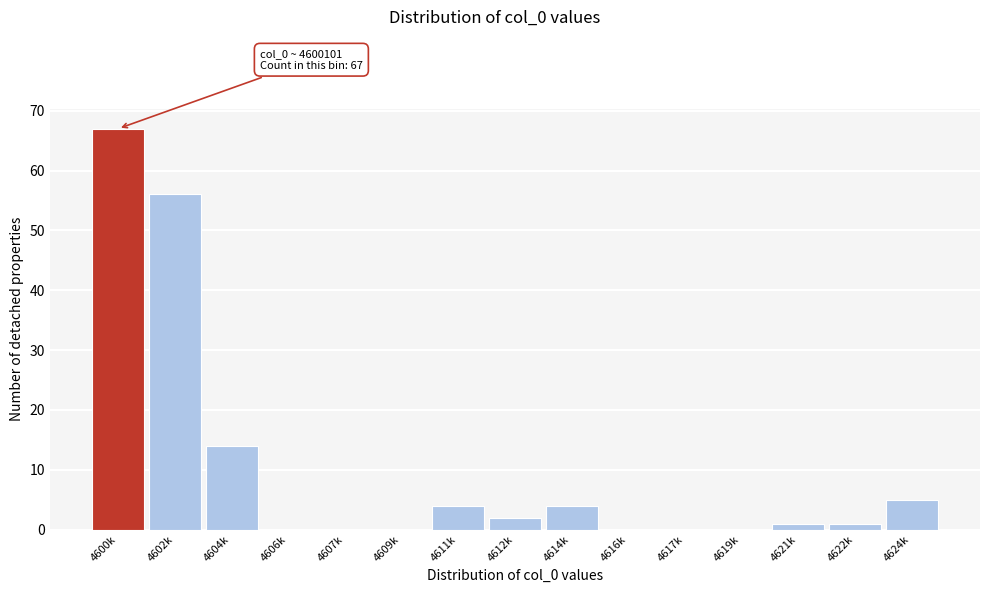

Reading right to left, extract all data points from this chart.

4624k=5	4622k=1	4621k=1	4619k=0	4617k=0	4616k=0	4614k=4	4612k=2	4611k=4	4609k=0	4607k=0	4606k=0	4604k=14	4602k=56	4600k=67